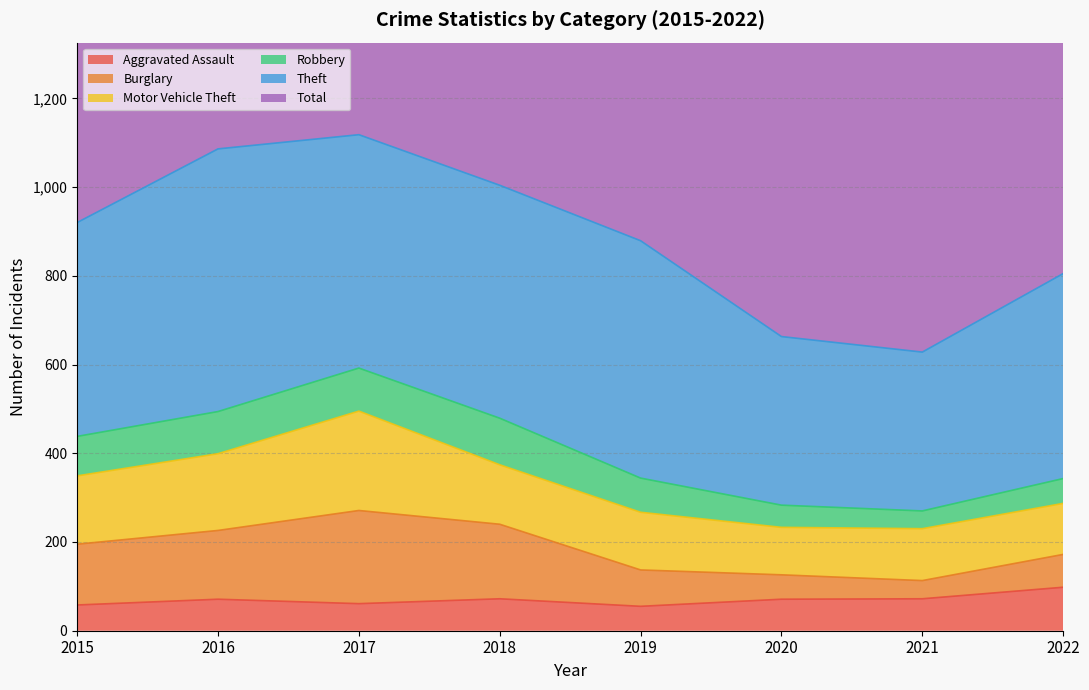

What is the highest value of the Aggravated Assault series?

98